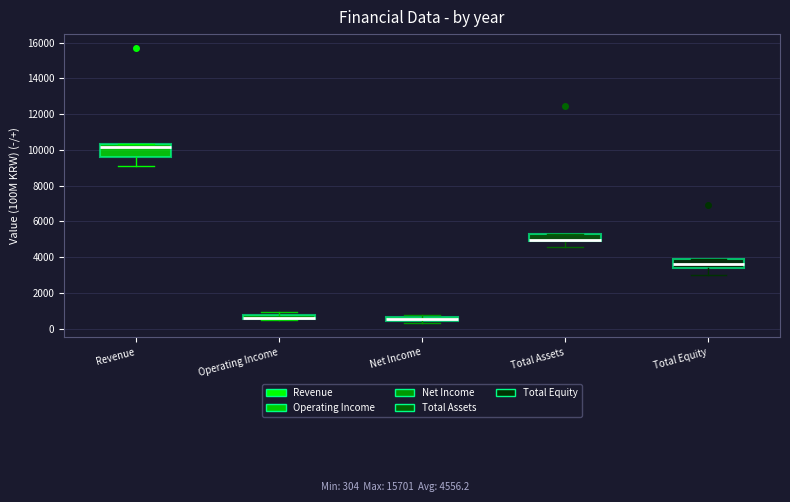

Which box is the tallest, from its lower edge to its upper edge?

Revenue